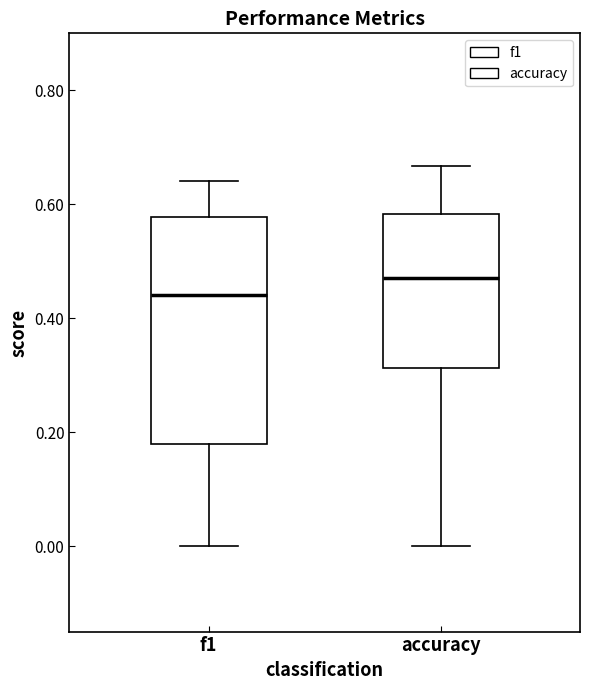

Which box has the highest median line?

accuracy